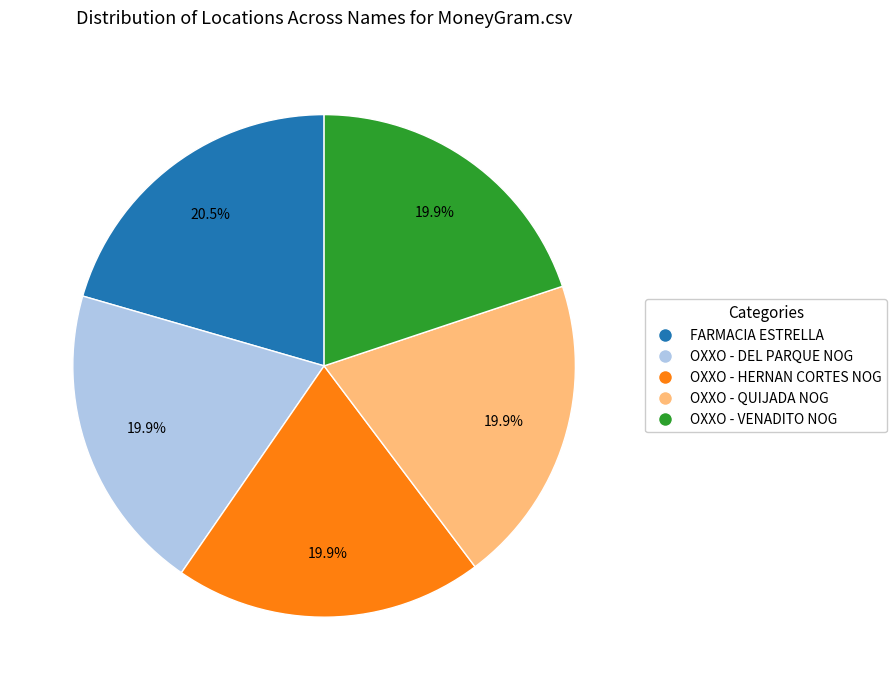

The OXXO - QUIJADA NOG slice represents 20% of the pie. True or false?

True